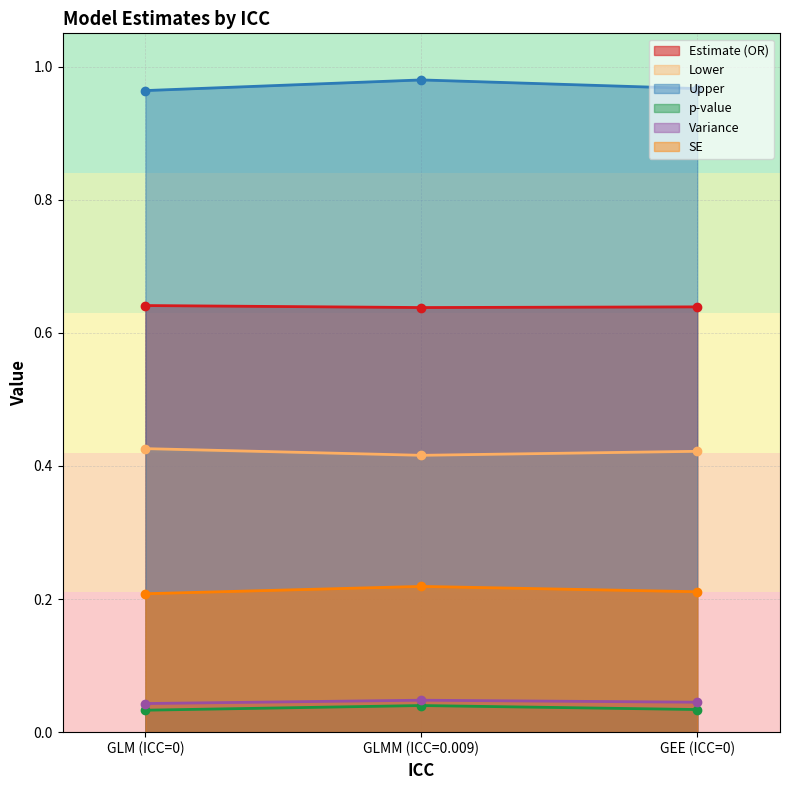

Rank the series by their maximum value, from highest to lowest.

Upper, Estimate (OR), Lower, SE, Variance, p-value